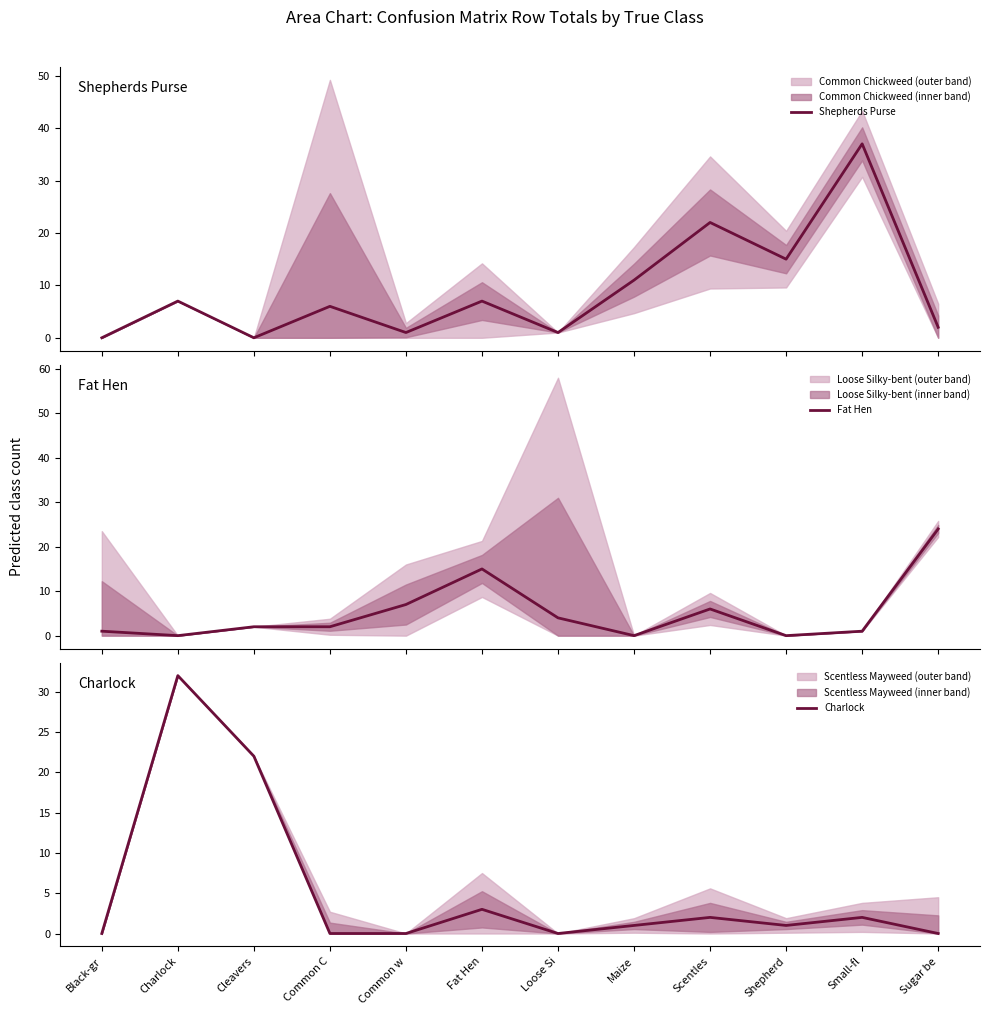

Reading left to right, transcribe all the data shown in this chart.

Shepherds Purse: Black-gr=0	Charlock=7	Cleavers=0	Common C=6	Common w=1	Fat Hen=7	Loose Si=1	Maize=11	Scentles=22	Shepherd=15	Small-fl=37	Sugar be=2
Fat Hen: Black-gr=1	Charlock=0	Cleavers=2	Common C=2	Common w=7	Fat Hen=15	Loose Si=4	Maize=0	Scentles=6	Shepherd=0	Small-fl=1	Sugar be=24
Charlock: Black-gr=0	Charlock=32	Cleavers=22	Common C=0	Common w=0	Fat Hen=3	Loose Si=0	Maize=1	Scentles=2	Shepherd=1	Small-fl=2	Sugar be=0